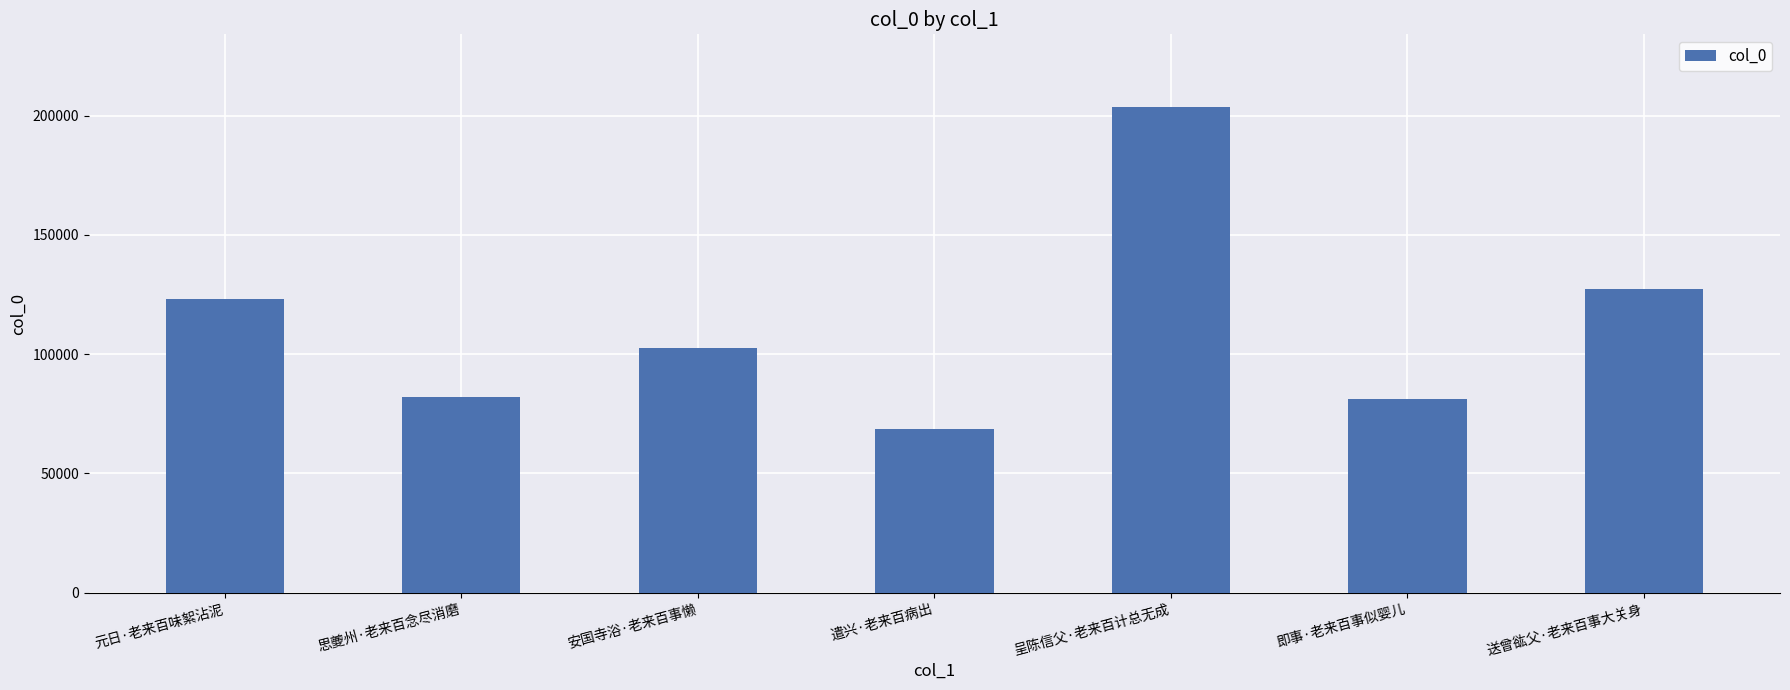

What is the approximate value at 呈陈信父·老来百计总无成, to the nearest 100?

203500